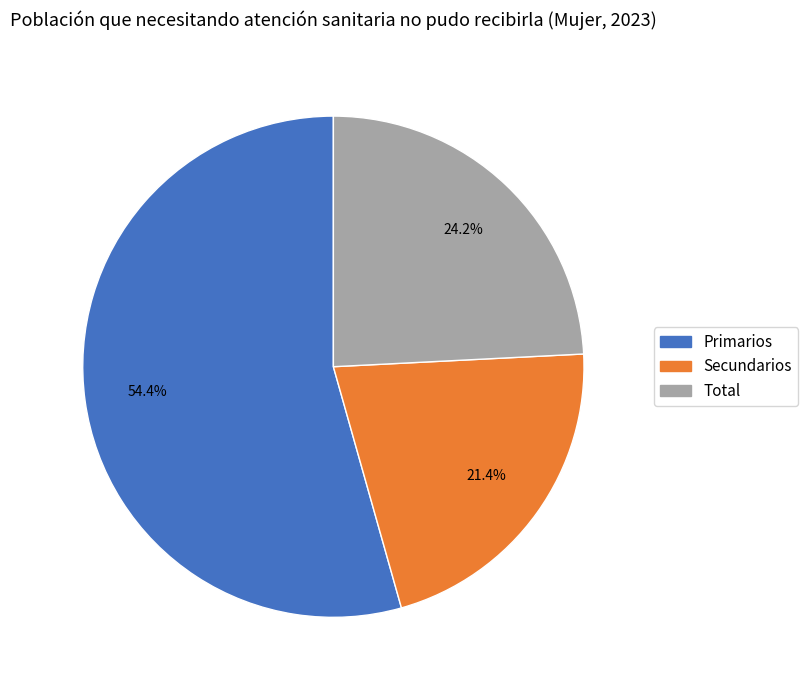

Combined, do Secundarios and Primarios account for over 50%?

Yes